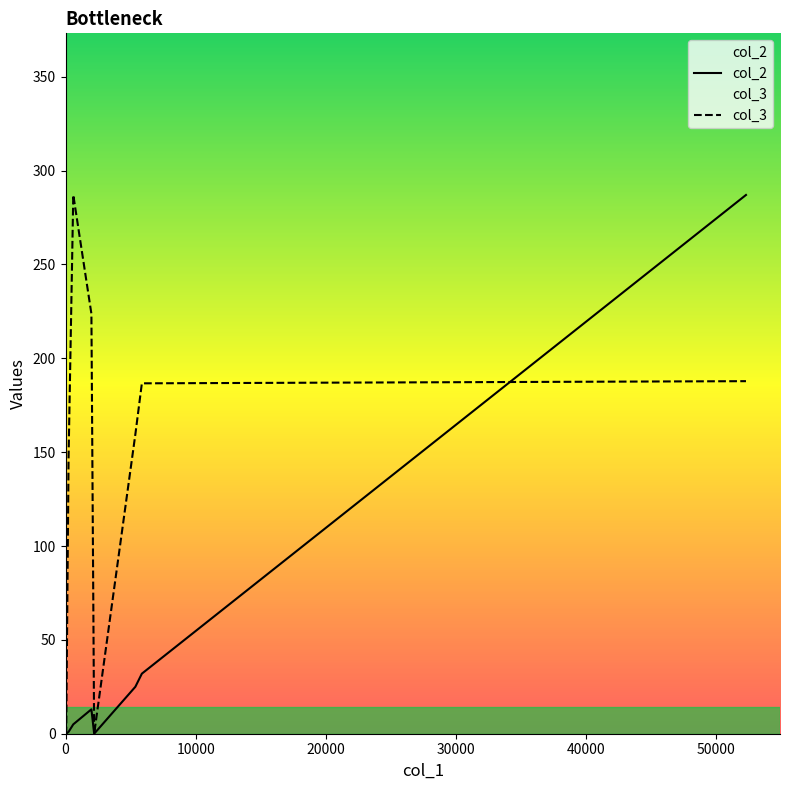

True or false: col_2 and col_3 cross at least once.

False